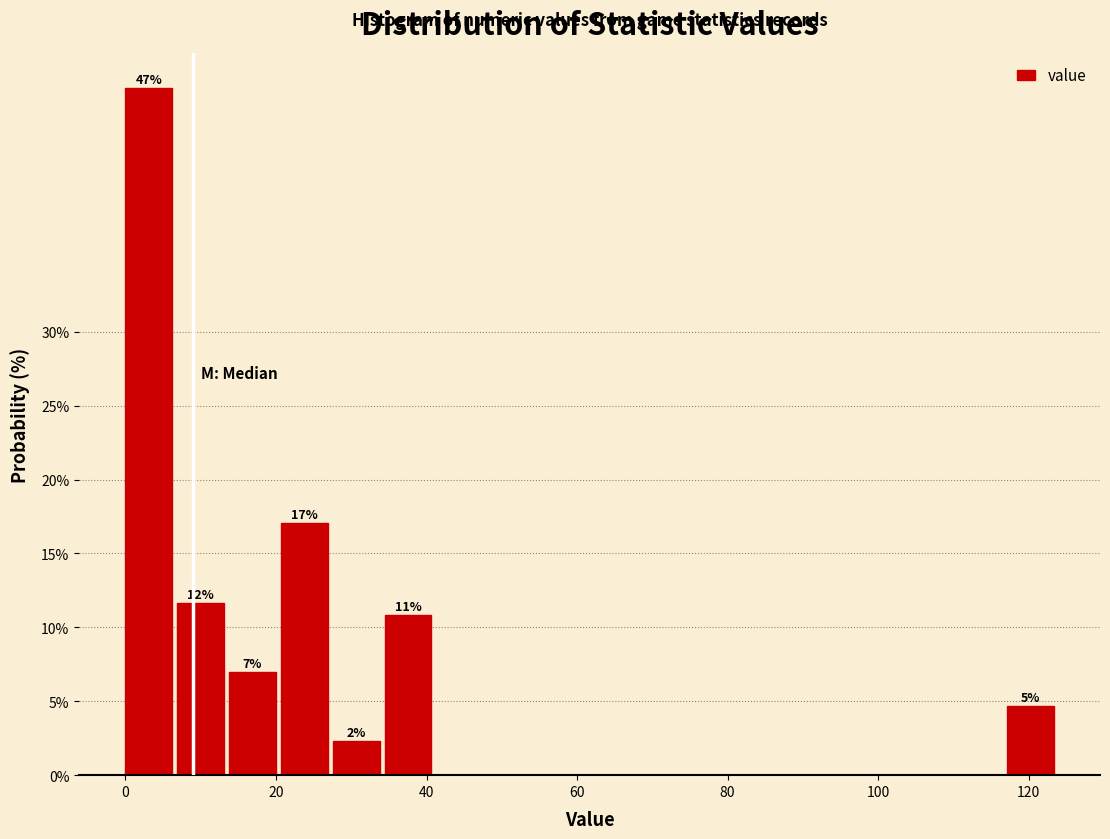

Around what value on the x-axis is the tallest bar? Give the approximate position of its centre, as read against the axis.

4